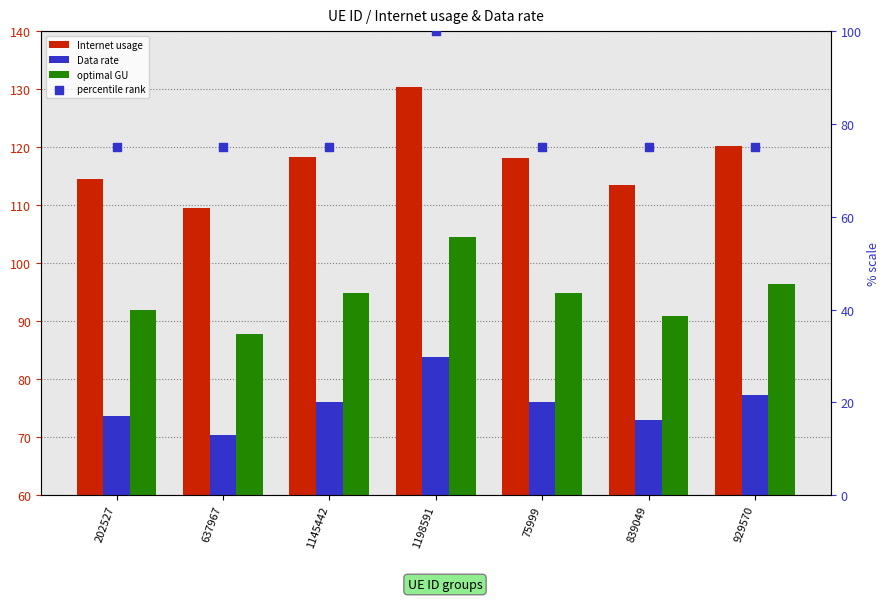

What are all the series names shown in the legend?

Internet usage, Data rate, optimal GU, percentile rank